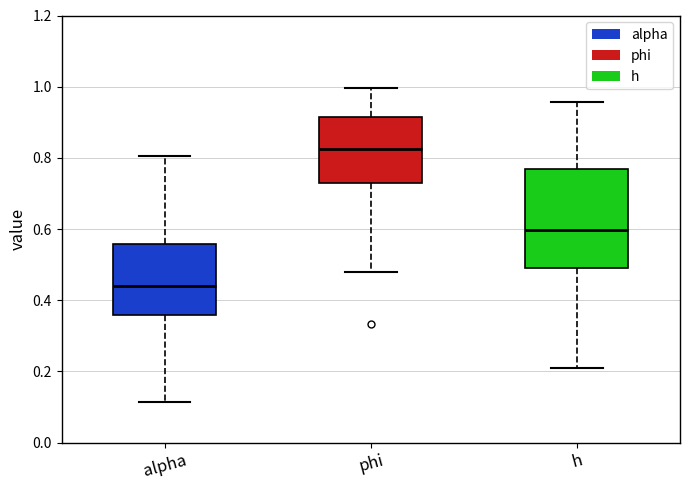

Reading left to right, transcribe this box plot: for each box, give where its median line is, the range the box spans, and where its two whiskers end, as read against the y-axis. The values are not printed on the chart, so give them approximately, as read against the axis.

alpha: median 0.44, box 0.36 to 0.56, whiskers 0.12 to 0.80
phi: median 0.82, box 0.72 to 0.92, whiskers 0.48 to 1.00
h: median 0.60, box 0.48 to 0.76, whiskers 0.20 to 0.96